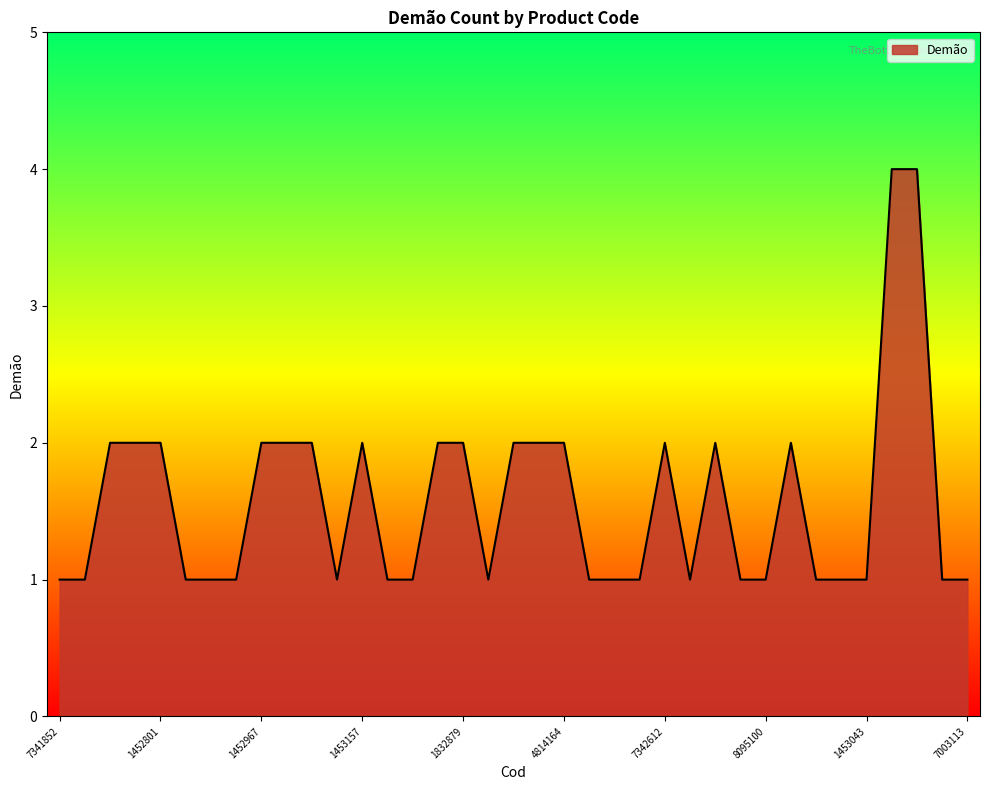

How many lines are shown in the chart?

1